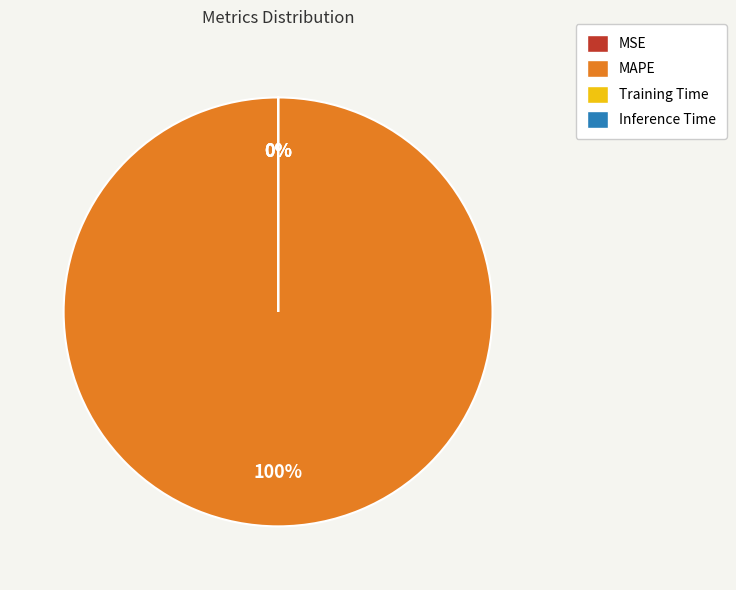

The MAPE slice represents 100% of the pie. True or false?

True